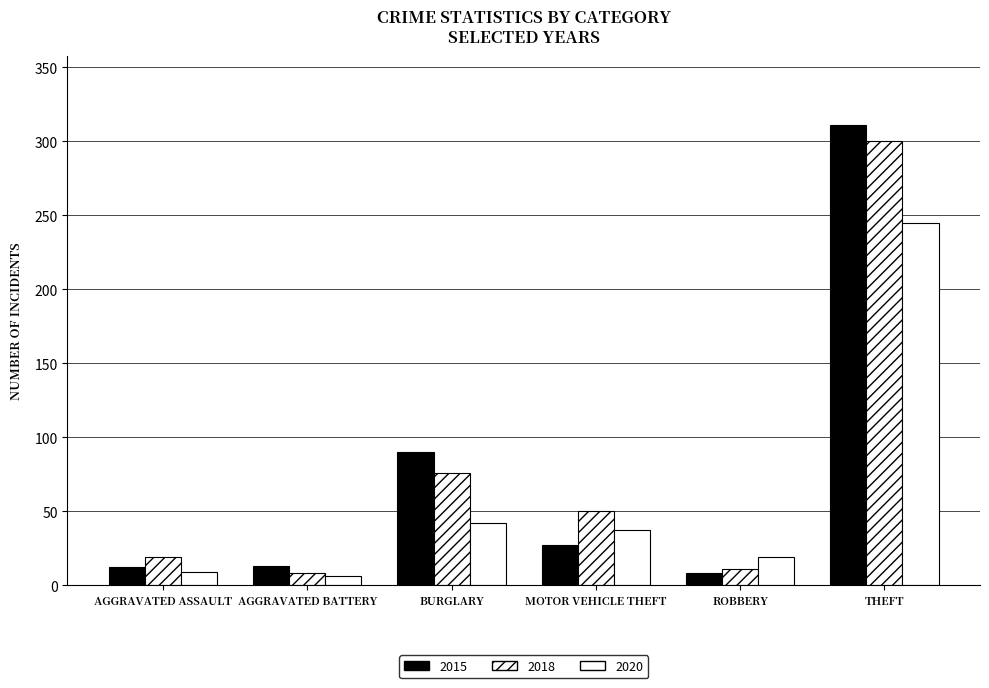

How many values in the 2020 series are below 37?

3